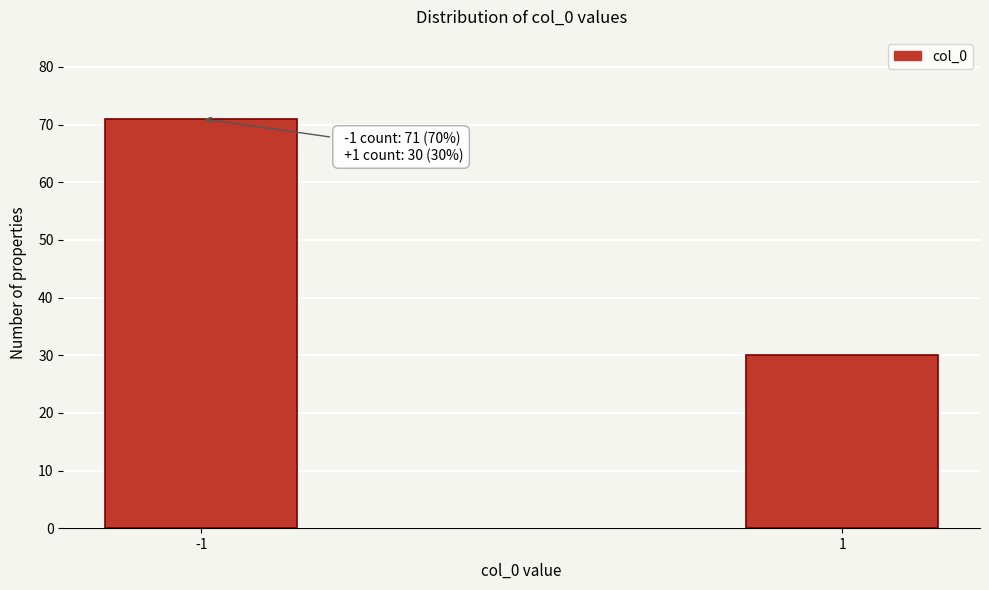

Reading left to right, list all the values displayed in this chart.

-1=71	1=30